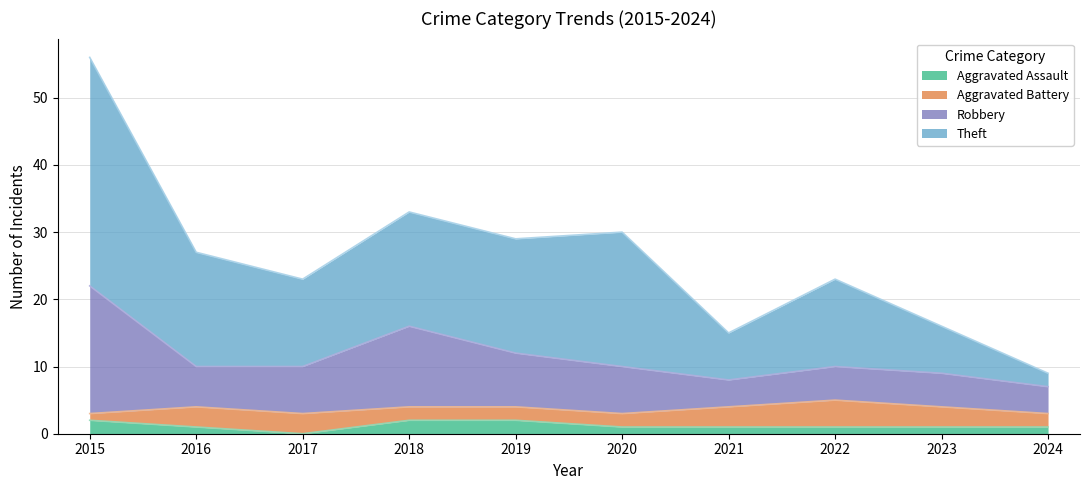

What is the total value across all series at 2019?

29